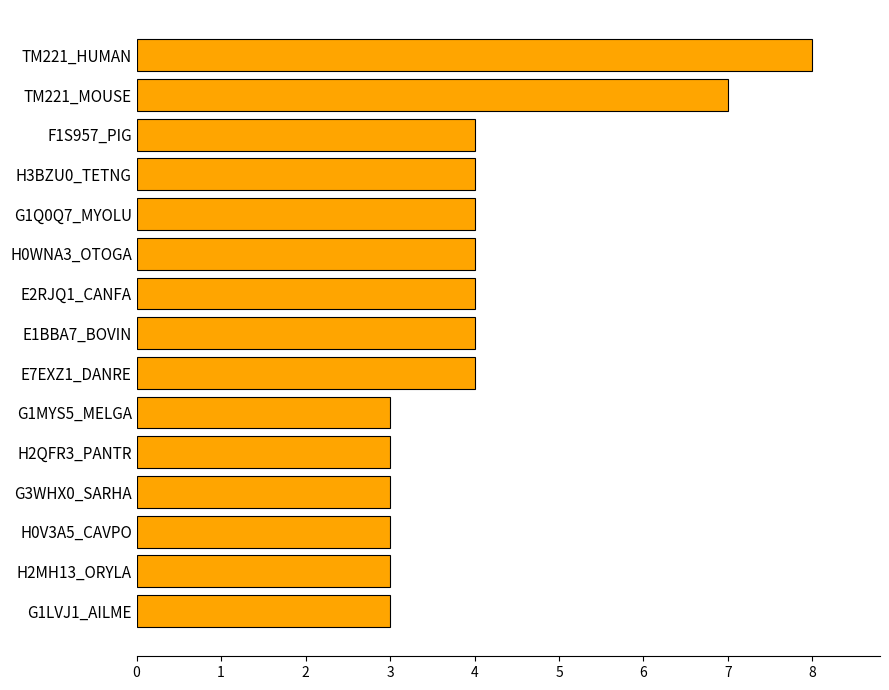

What is the greatest value displayed?

8